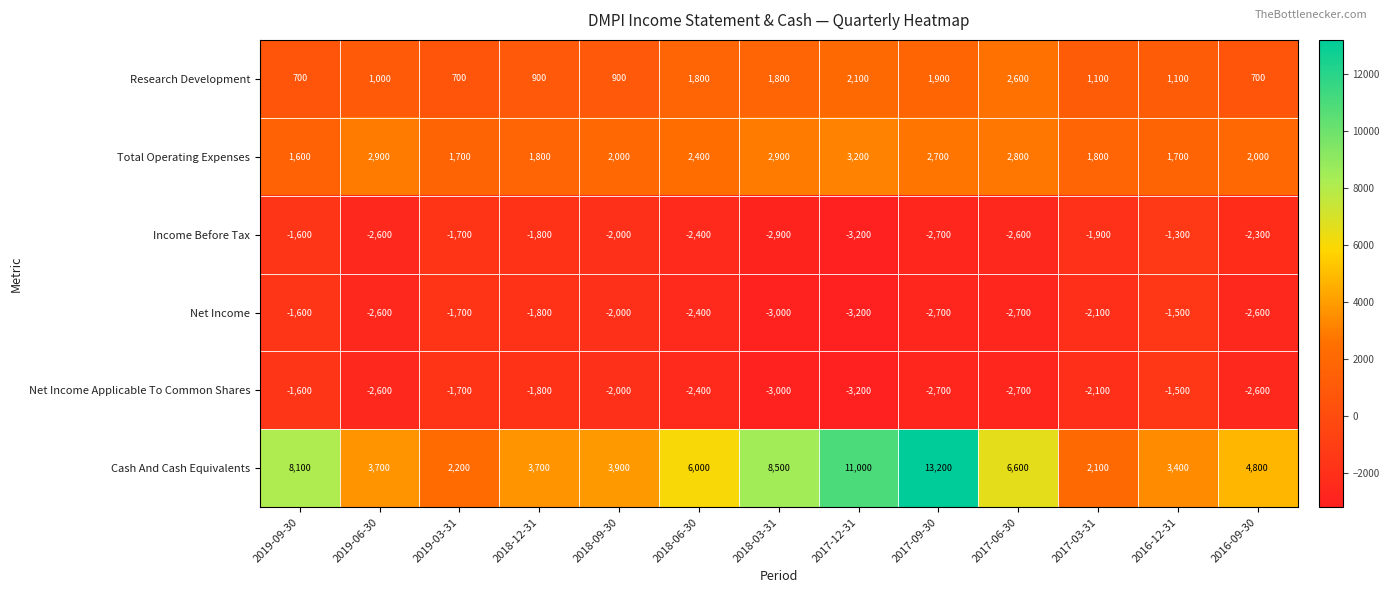

What is the difference between the second highest and second lowest values in the Income Before Tax series?

1300